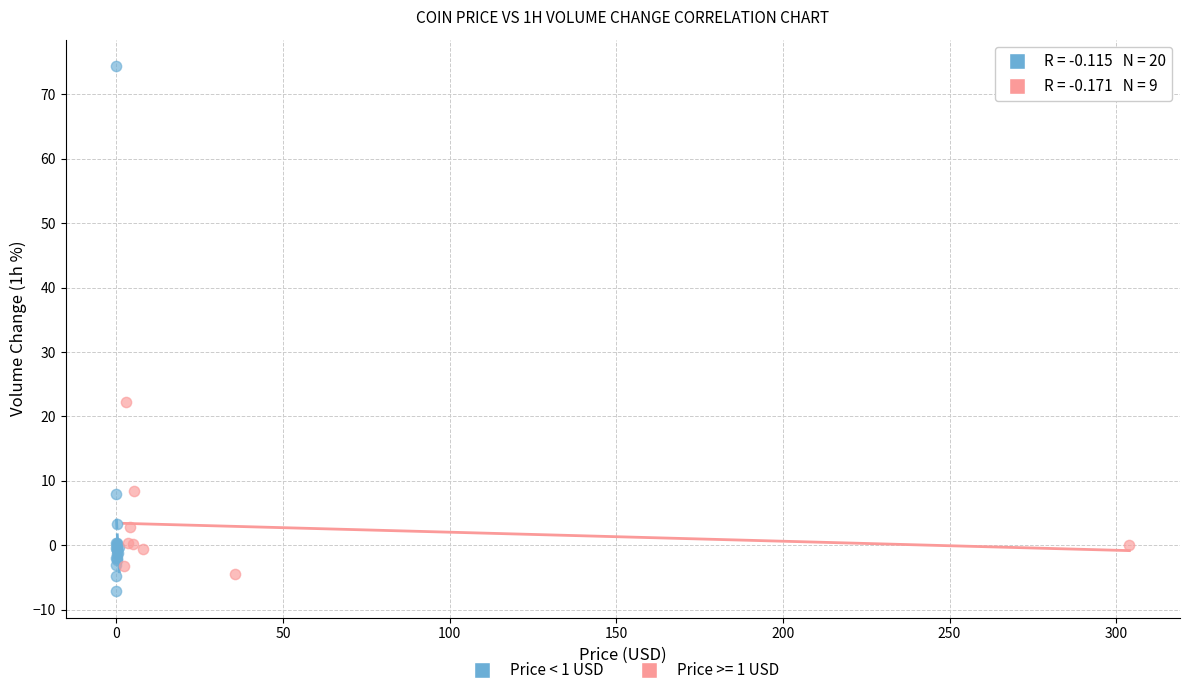

Which series reaches the maximum Y coordinate?

Price < 1 USD